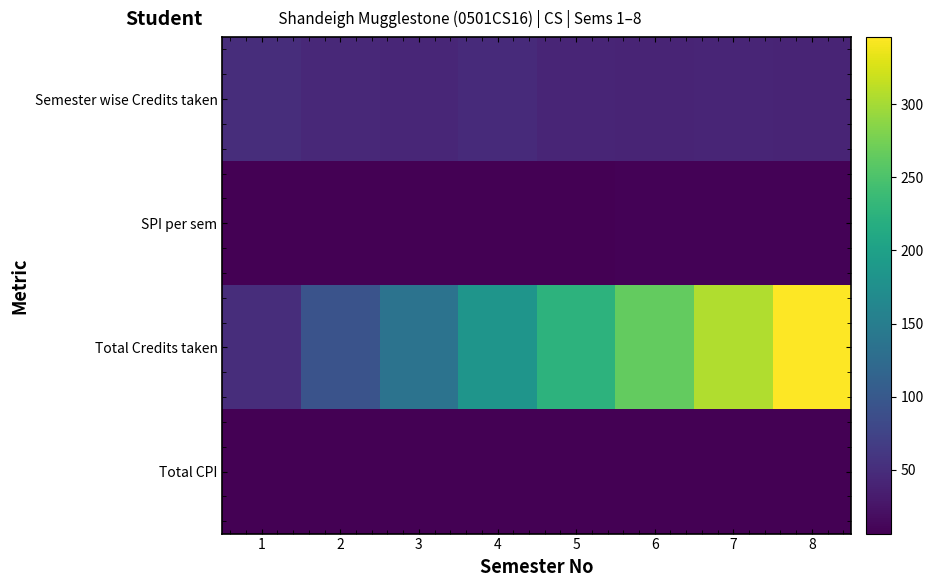

What is the total value across all series at 7?

362.3